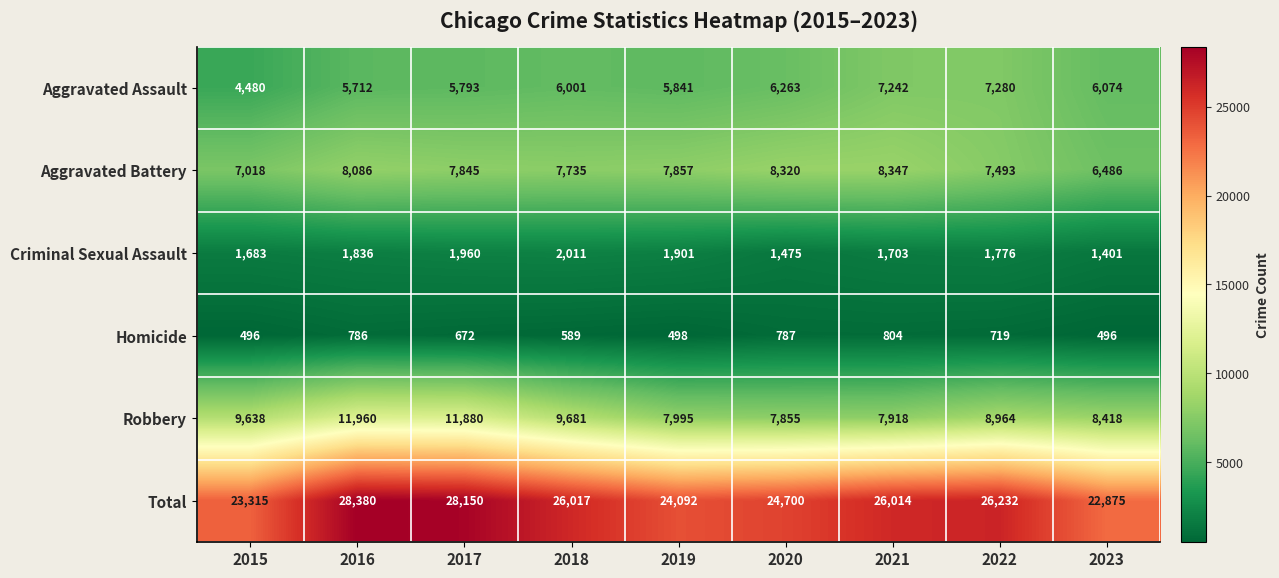

What is the difference between the highest and lowest values at 2020?

23913